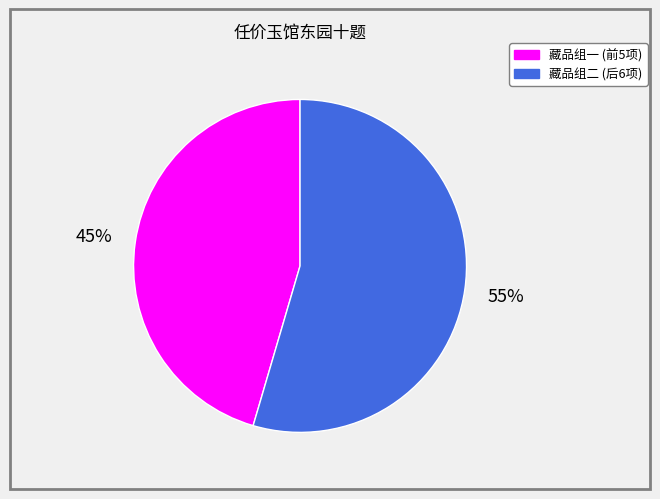

Is it true that 藏品组一 (前5项) is 32% of the pie?

False